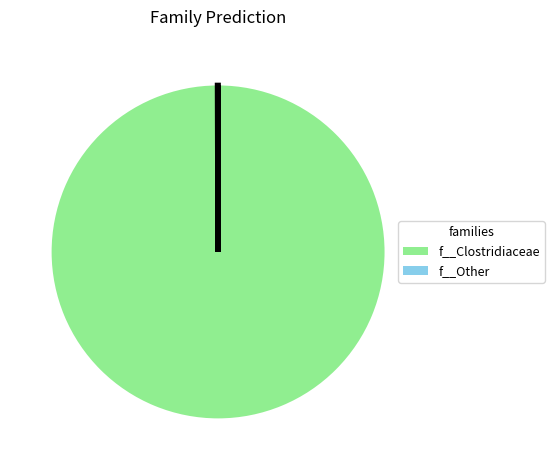

True or false: f__Clostridiaceae accounts for 100% of the total.

True